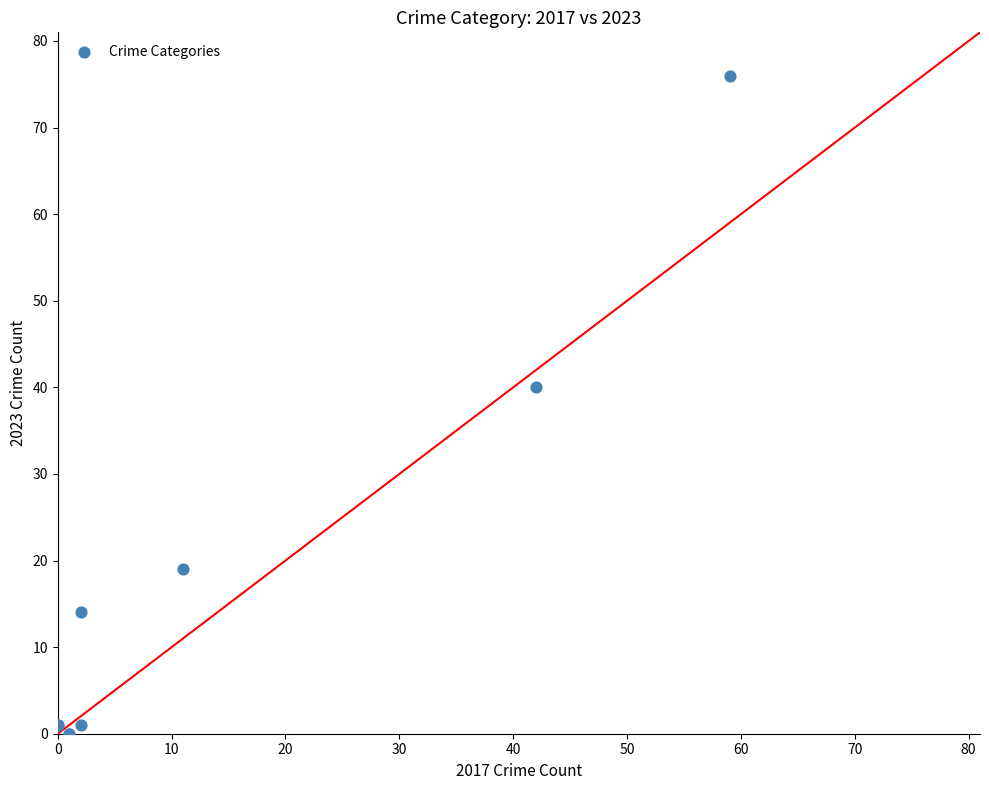

What Y value in the scatter plot is closest to 38?

40